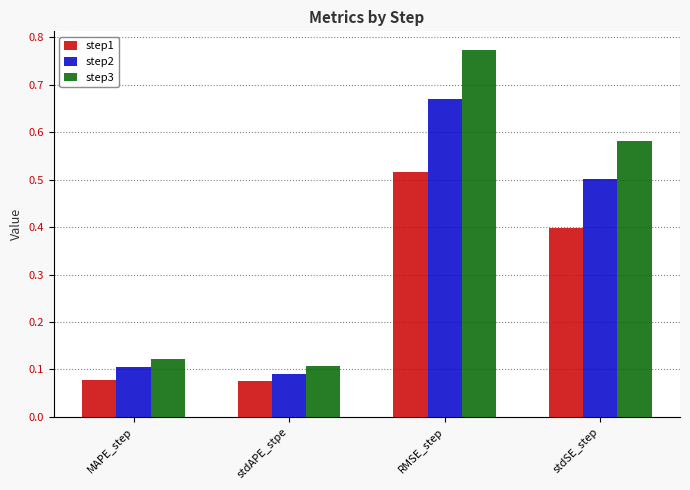

At how many categories does at least one series exceed 0?

4